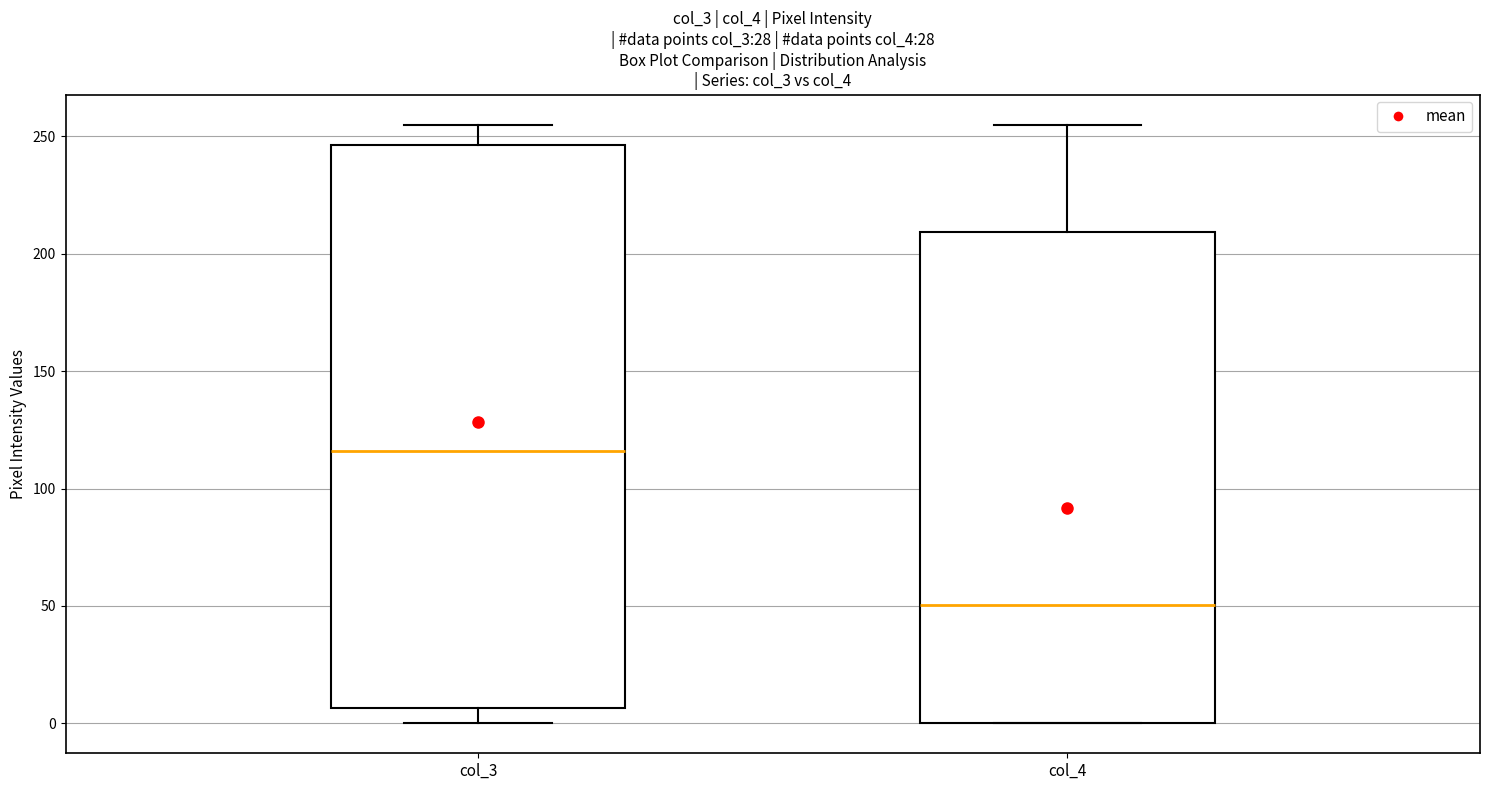

Reading left to right, transcribe this box plot: for each box, give where its median line is, the range the box spans, and where its two whiskers end, as read against the y-axis. The values are not printed on the chart, so give them approximately, as read against the axis.

col_3: median 115, box 5 to 245, whiskers 0 to 255
col_4: median 50, box 0 to 210, whiskers 0 to 255